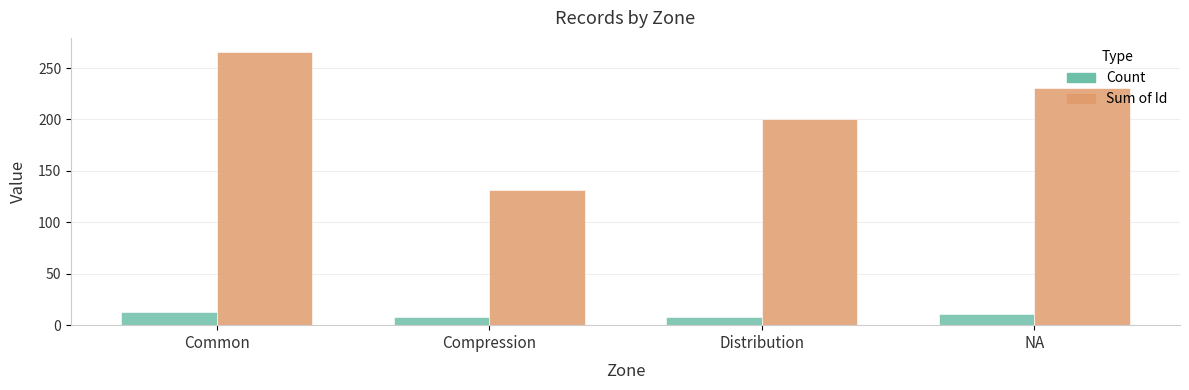

Which label corresponds to the largest value in the chart?

Common